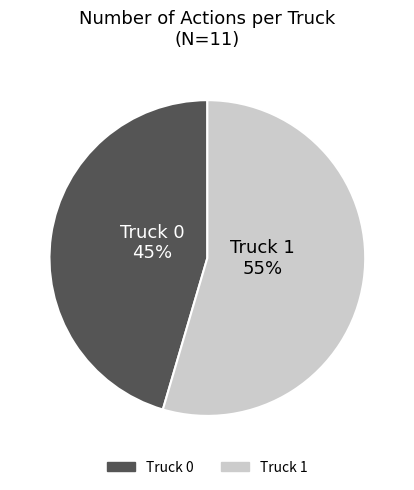

How many segments does this pie chart have?

2